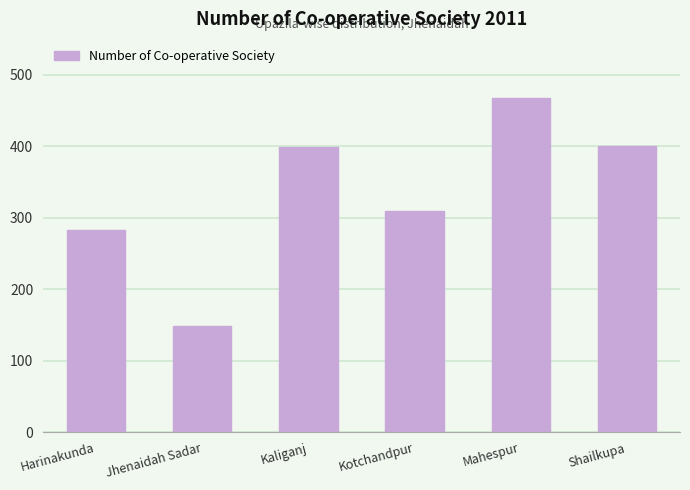

What is the change in value from Harinakunda to Mahespur?

+184